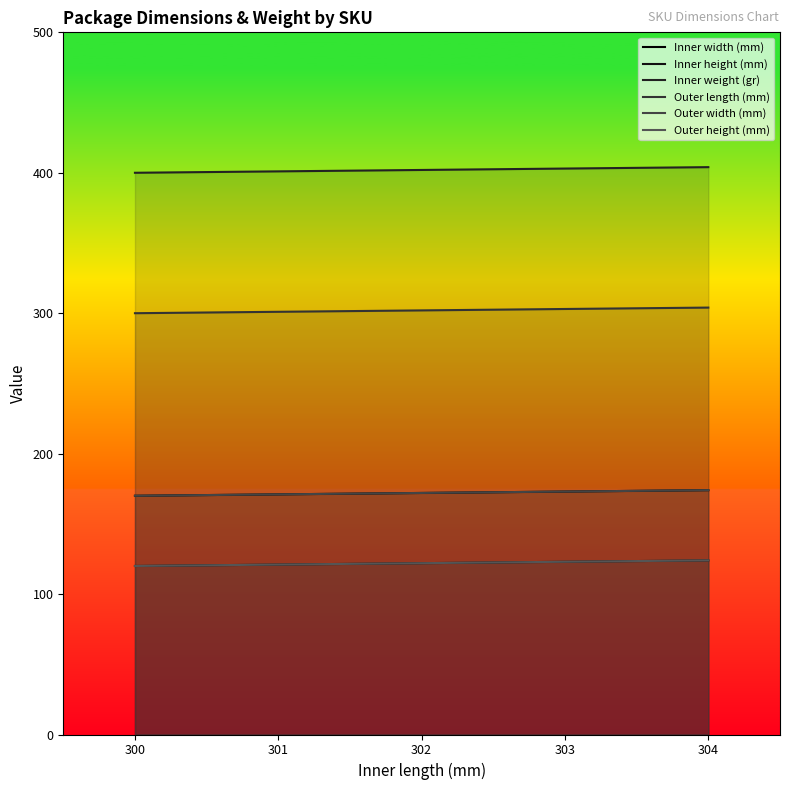

At which label does Outer length (mm) first exceed 302?

303